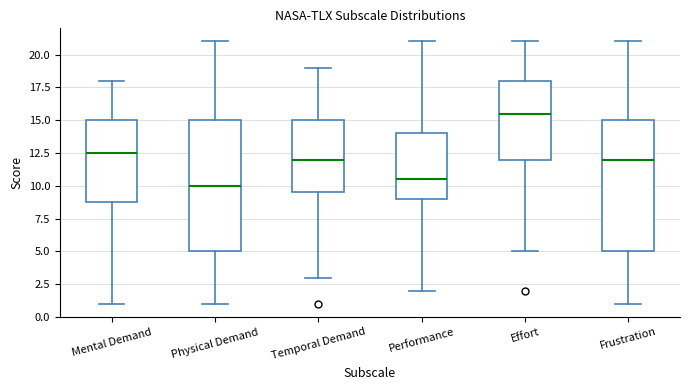

Where does the upper whisker of the box for Physical Demand end on the y-axis? The values are not printed on the chart, so give them approximately, as read against the axis.

21.0